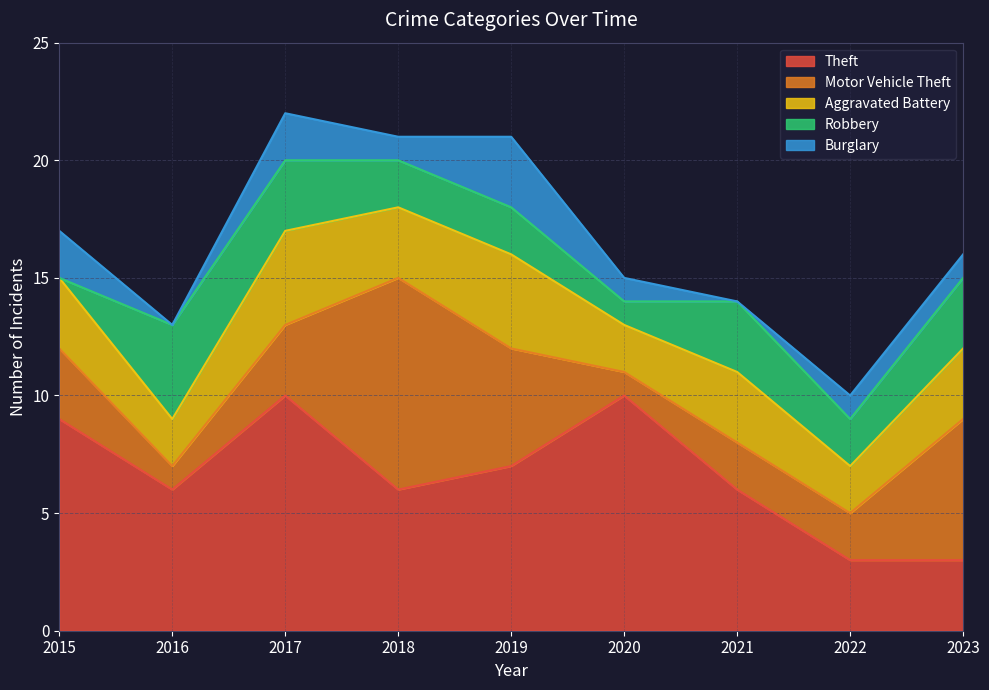

True or false: Burglary and Robbery cross at least once.

True